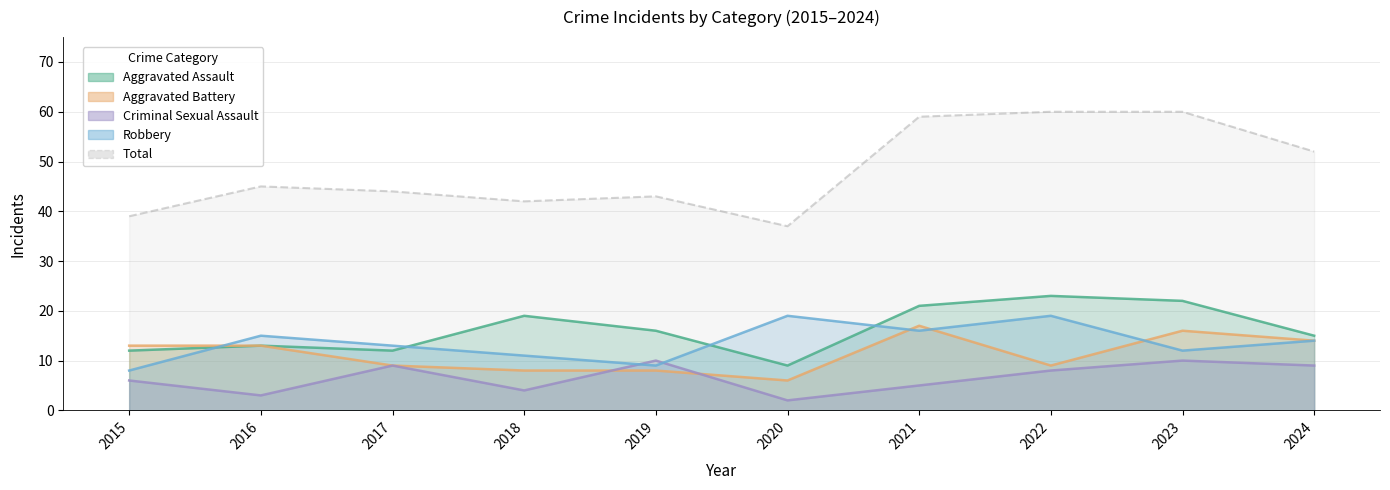

How many distinct data groups are displayed?

5